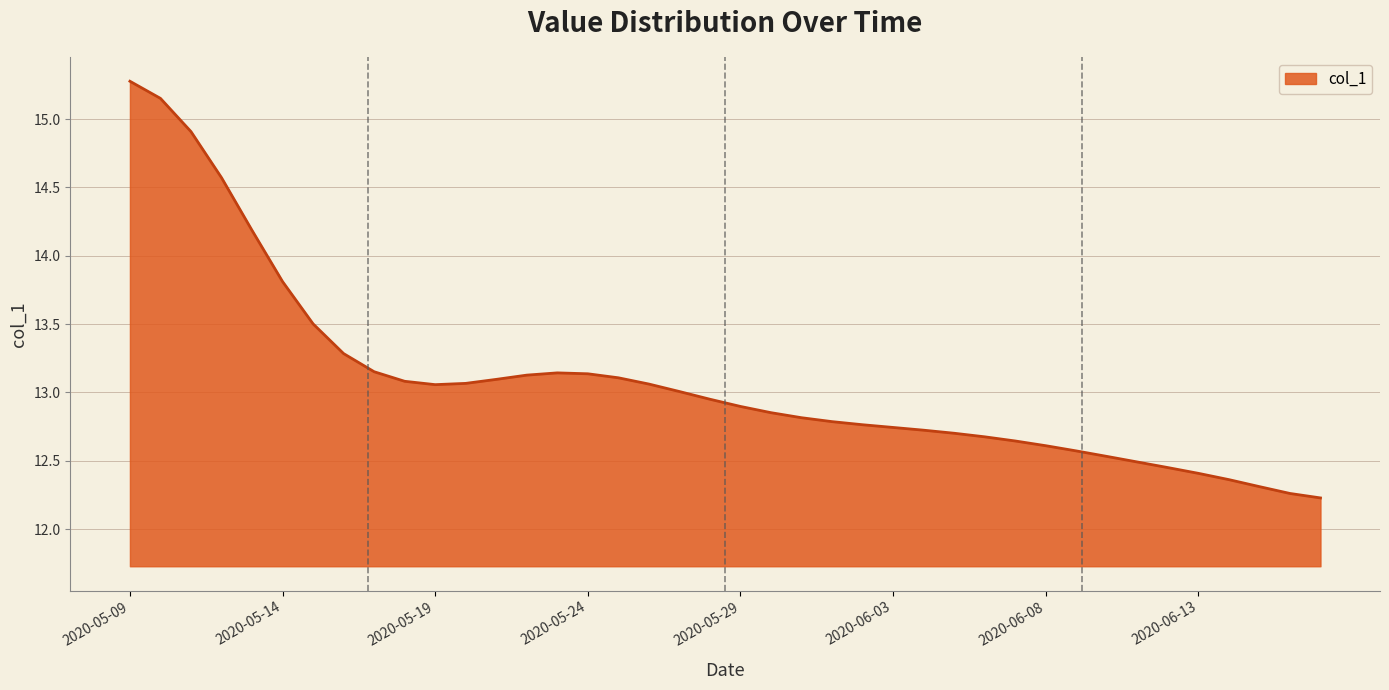

What is the difference between the maximum and minimum values?

3.0